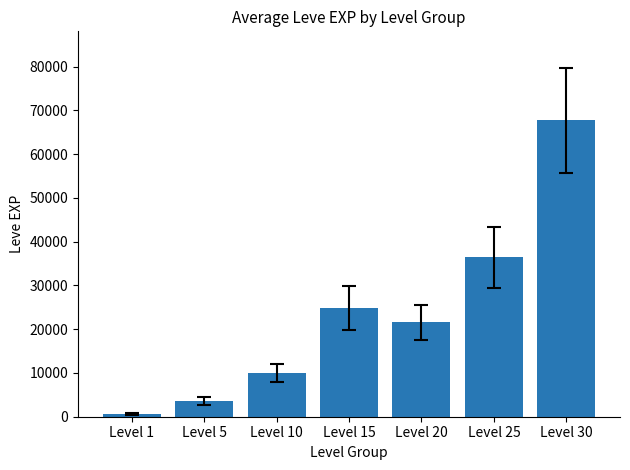

Is it true that the value at Level 30 is 98302?

False